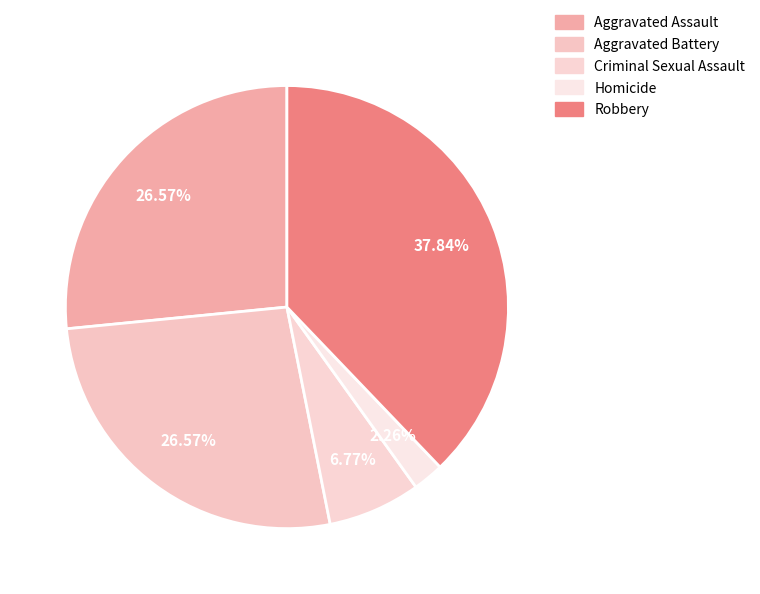

To the nearest percent, what is the difference between the Aggravated Assault and Robbery slice percentages?

11%